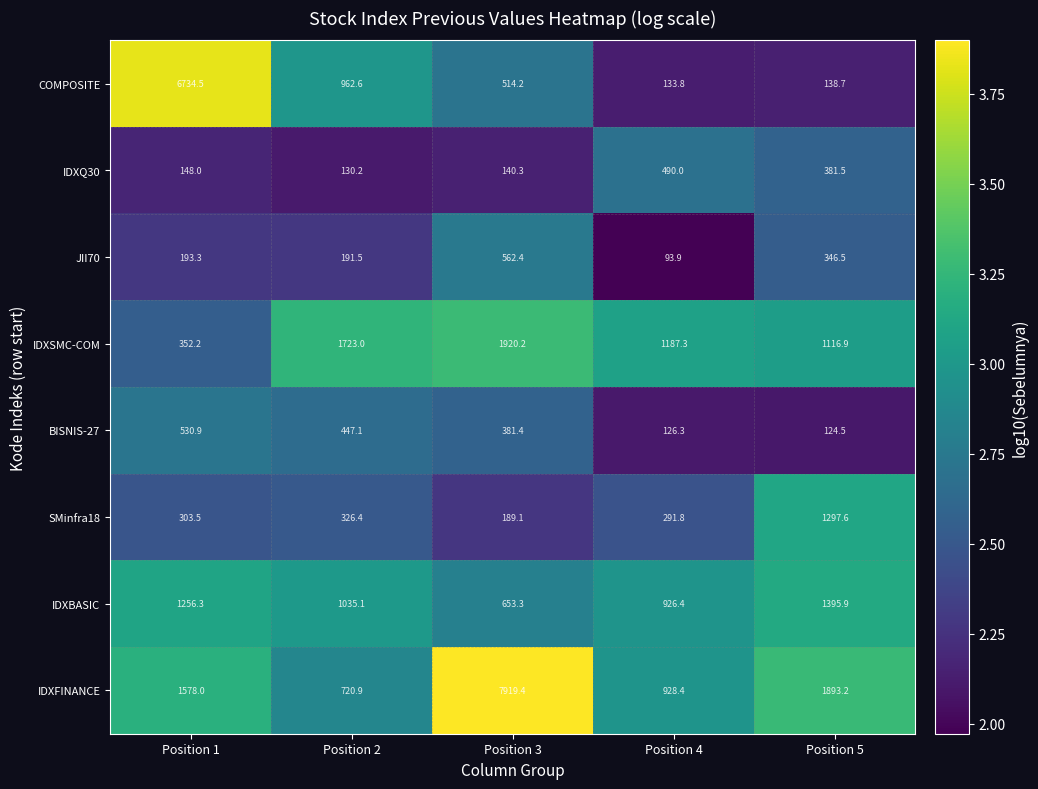

What is the highest value of the IDXBASIC series?

1395.9